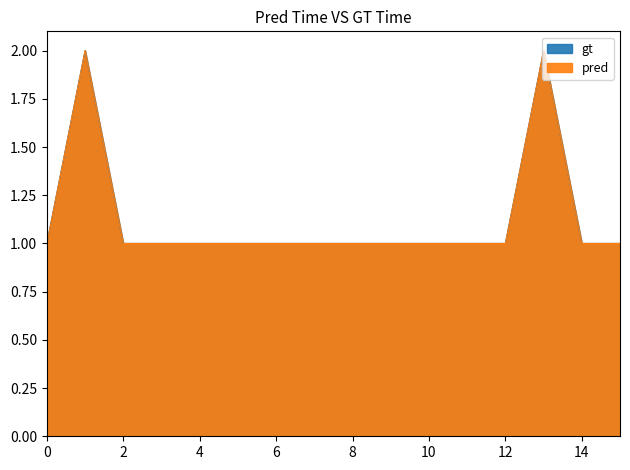

What is the sum of the gt values at 13 and 8?

3